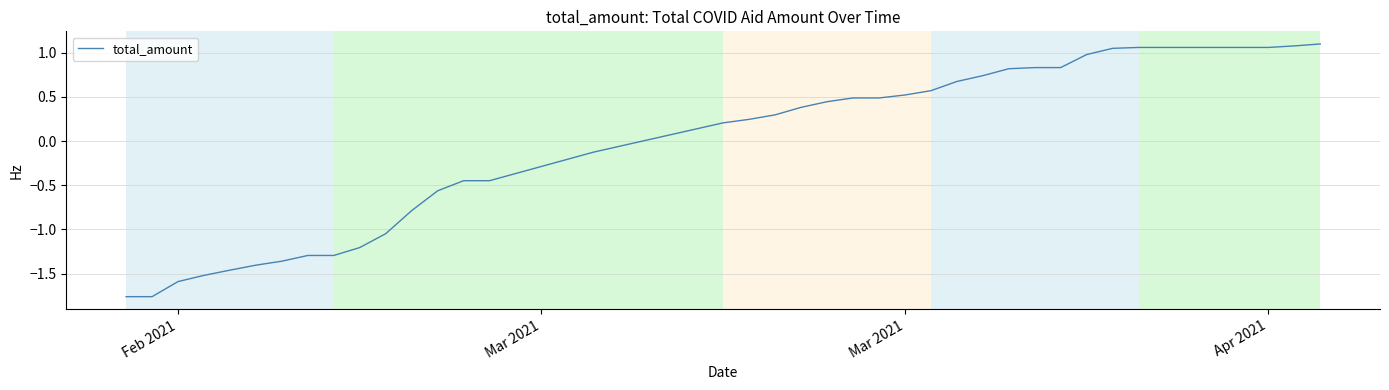

What is the difference between the maximum and minimum values?

2.9